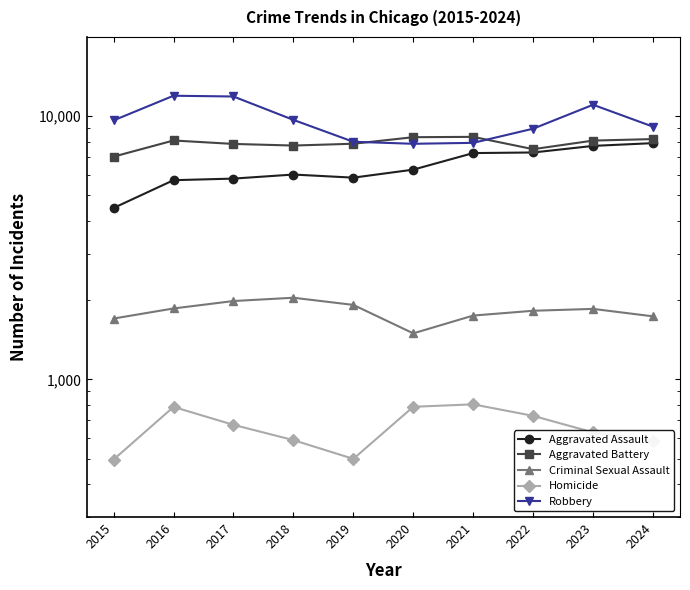

Which category has the lowest value in the Robbery series?

2020